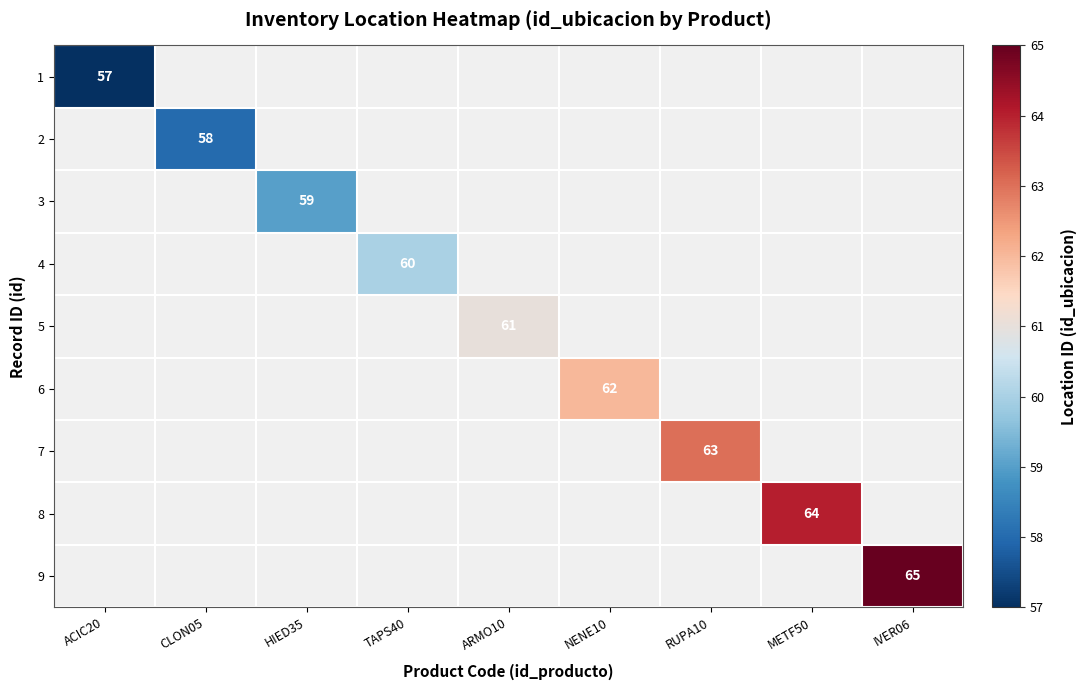

Is the value of 4 at TAPS40 greater than the value of 6 at NENE10?

No